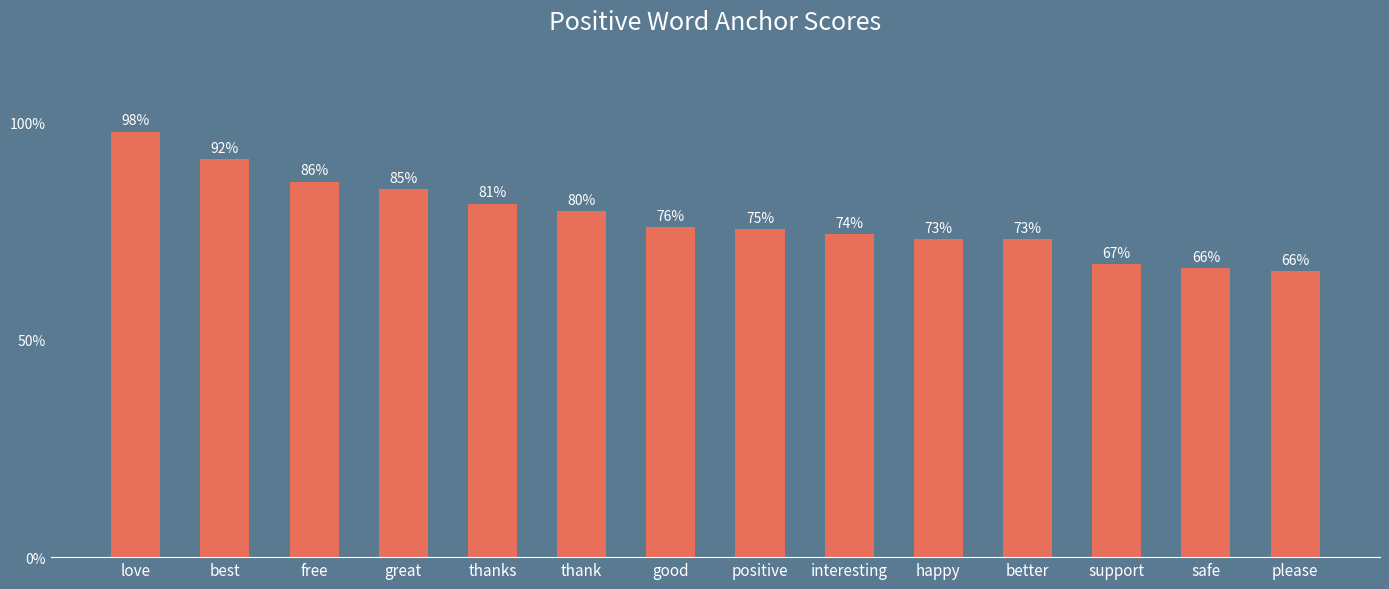

Reading left to right, transcribe all the data shown in this chart.

1.0	0.9	0.9	0.8	0.8	0.8	0.8	0.8	0.7	0.7	0.7	0.7	0.7	0.7